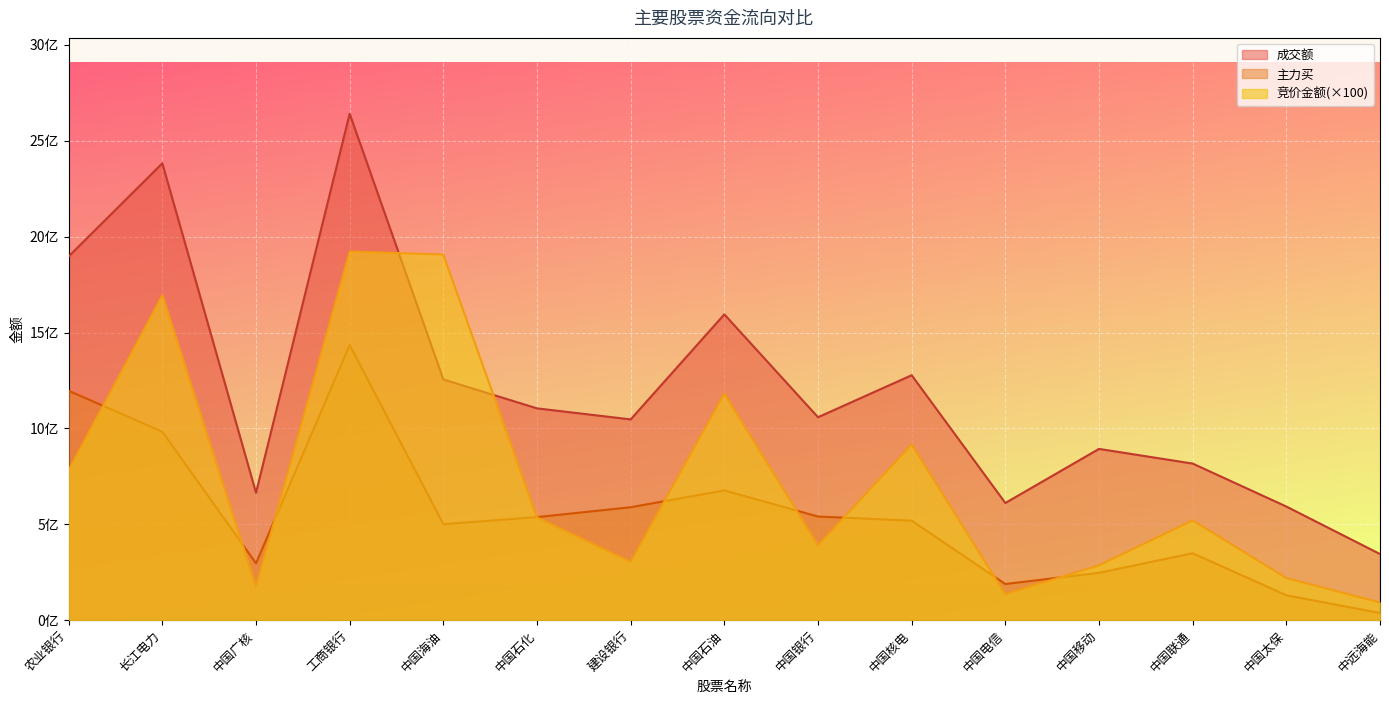

True or false: 主力买 has a value of 296409709 at 中国广核.

True